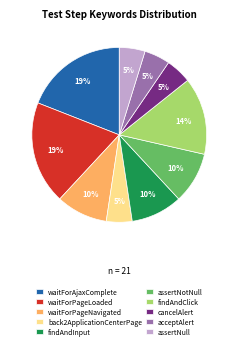

To the nearest percent, what is the difference between the largest and smallest slice percentages?

14%